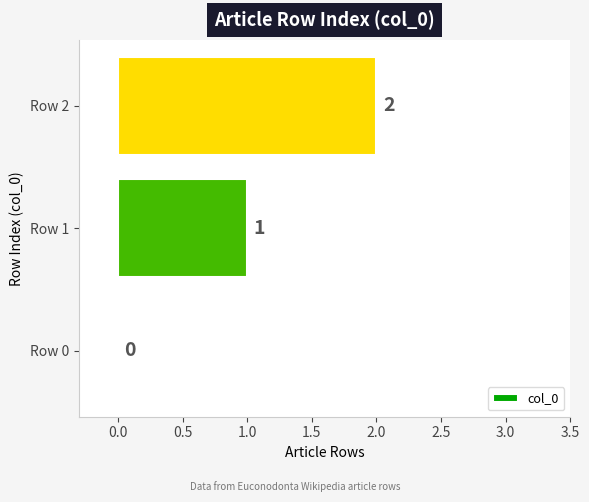

Which has a higher value, Row 2 or Row 1?

Row 2